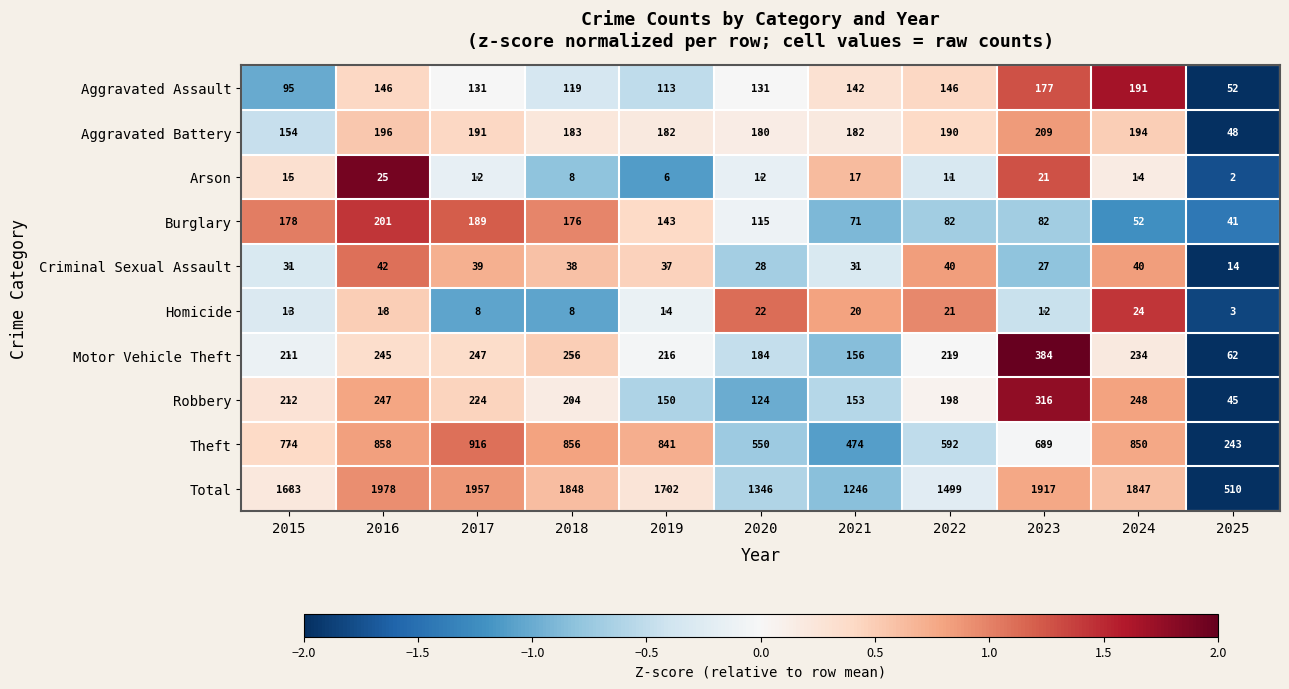

Is it true that Theft equals 877 at 2020?

False